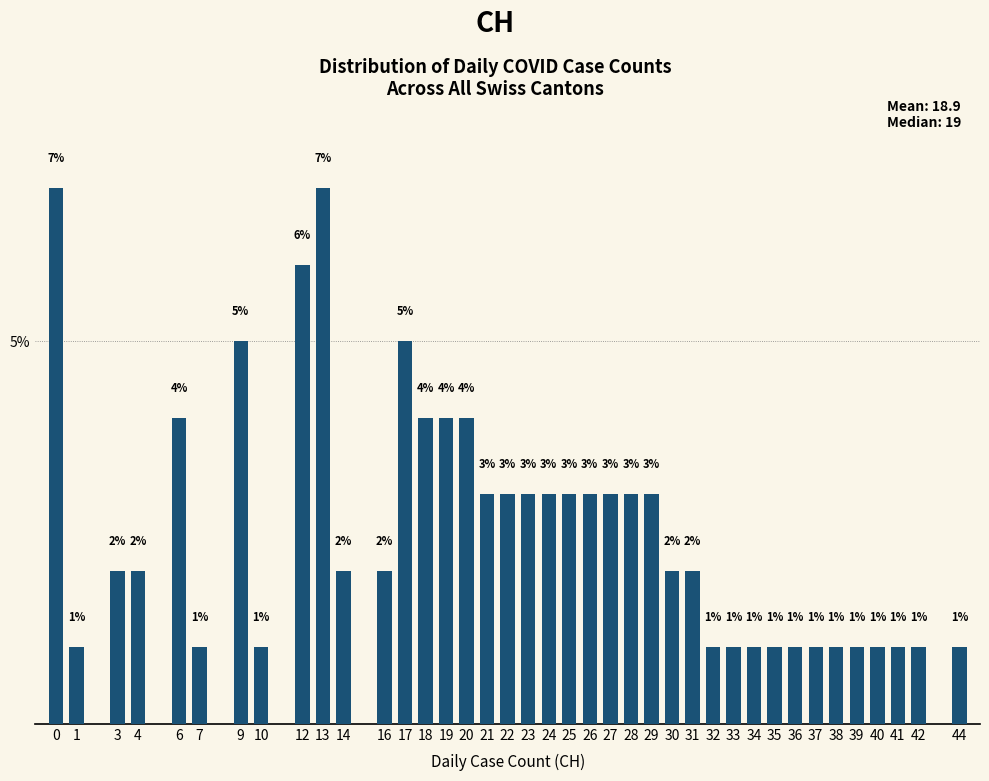

Reading right to left, list all the values displayed in this chart.

44=1.0	42=1.0	41=1.0	40=1.0	39=1.0	38=1.0	37=1.0	36=1.0	35=1.0	34=1.0	33=1.0	32=1.0	31=2.0	30=2.0	29=3.0	28=3.0	27=3.0	26=3.0	25=3.0	24=3.0	23=3.0	22=3.0	21=3.0	20=4.0	19=4.0	18=4.0	17=5.0	16=2.0	14=2.0	13=7.0	12=6.0	10=1.0	9=5.0	7=1.0	6=4.0	4=2.0	3=2.0	1=1.0	0=7.0